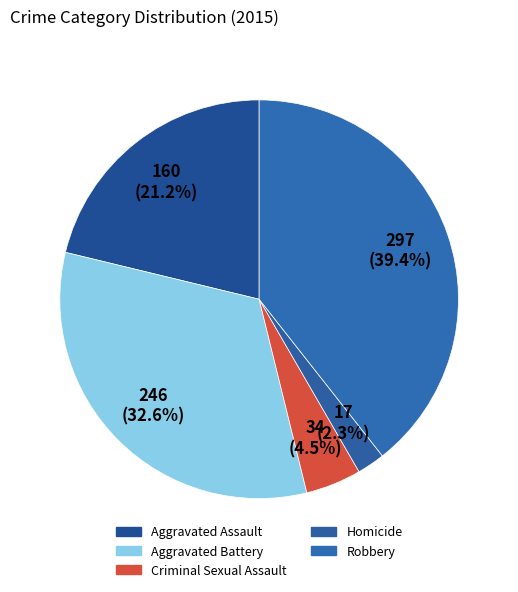

How many segments does this pie chart have?

5